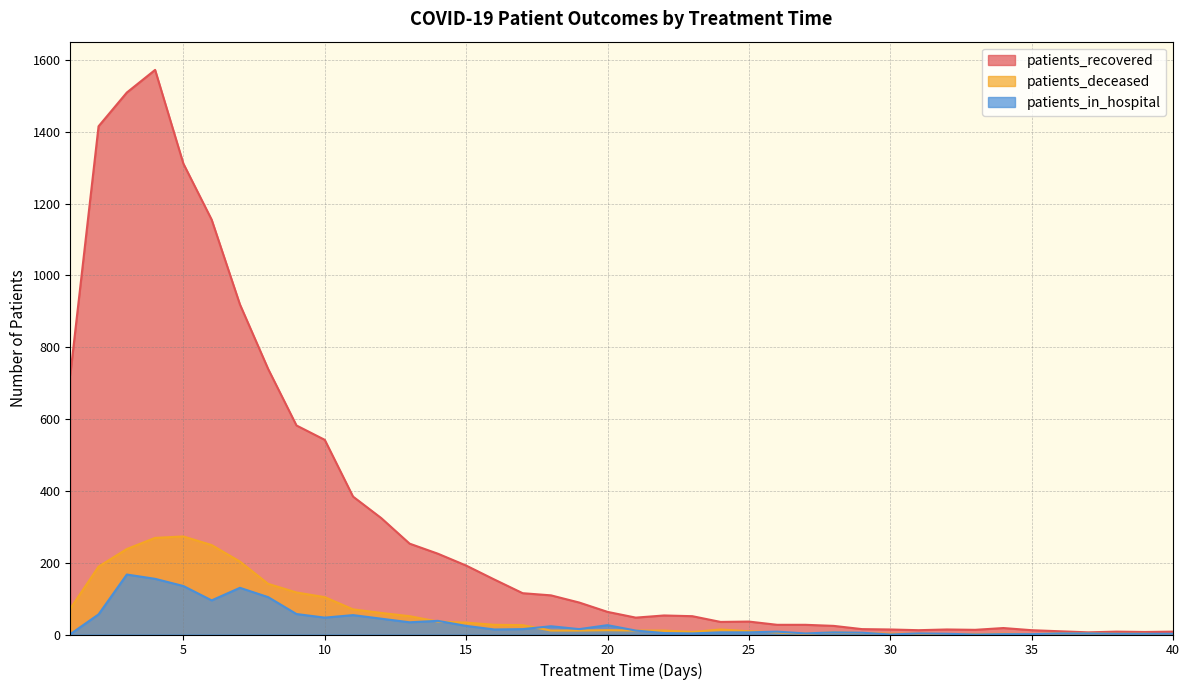

At how many categories does at least one series exceed 1285?

4